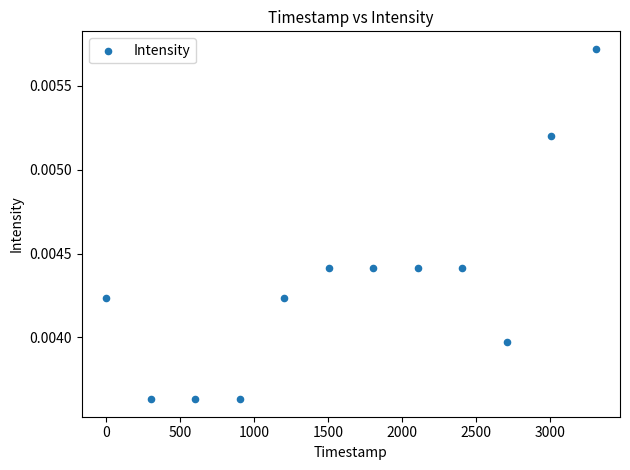

What is the range of X values (max minus min)?

3311.0